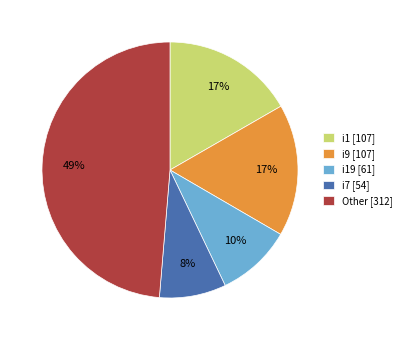

Is it true that i9 [107] is 29% of the pie?

False